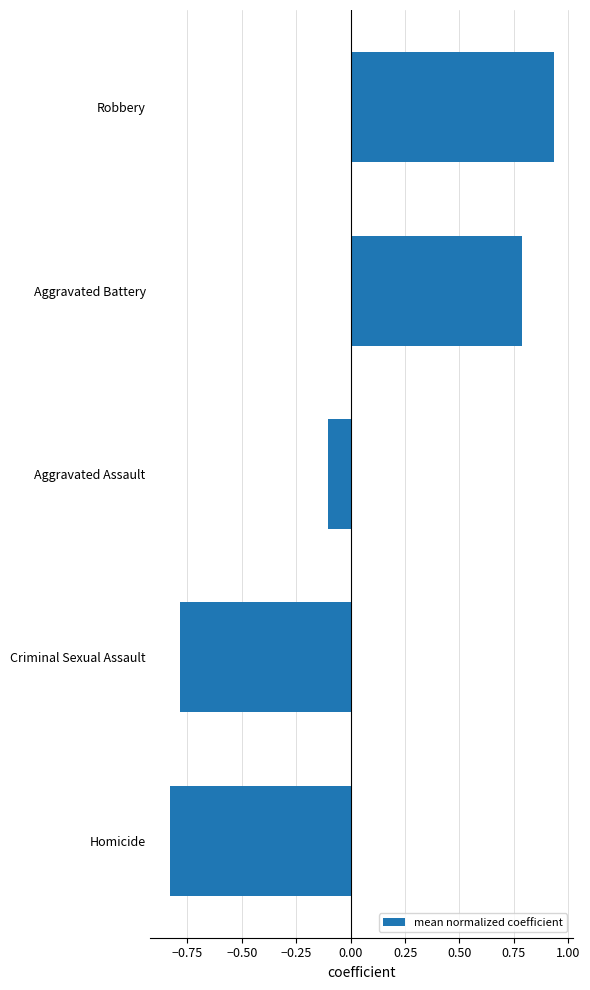

How many data points are above 0?

2